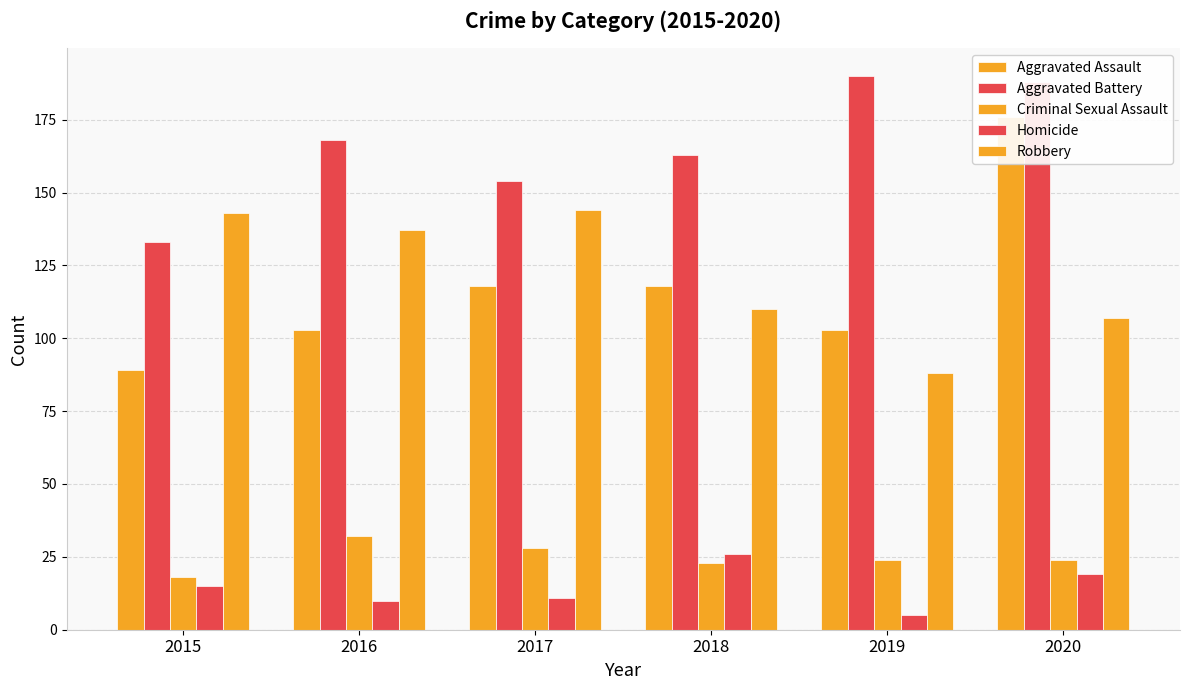

List the series in order of their peak value, highest first.

Aggravated Battery, Aggravated Assault, Robbery, Criminal Sexual Assault, Homicide